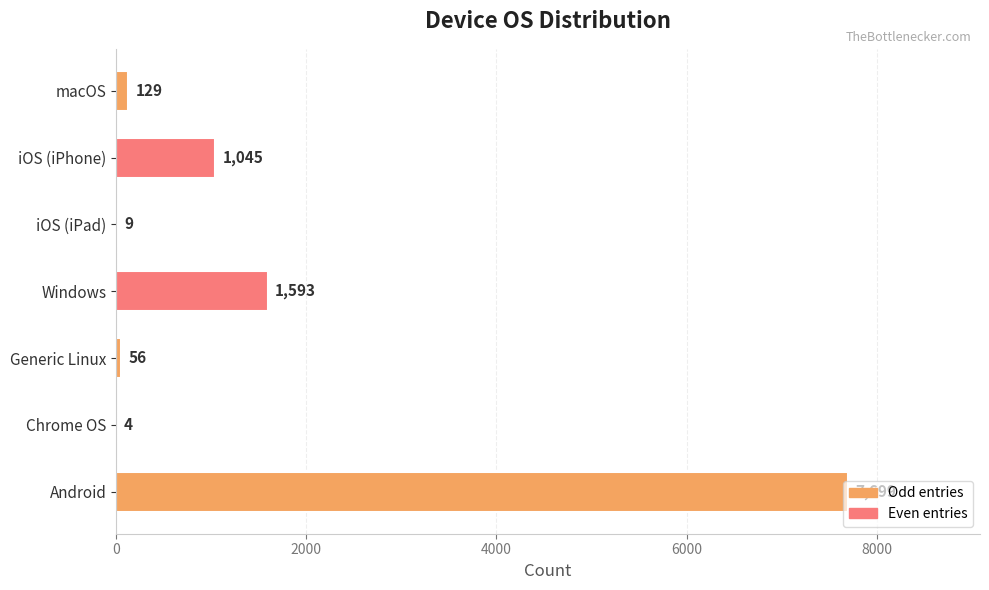

What is the sum of the values at iOS (iPad) and Chrome OS?

13